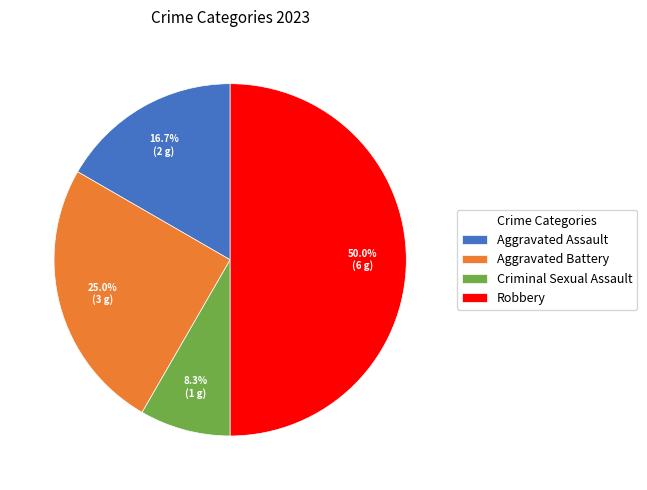

Does Aggravated Assault account for over 50% of the chart?

No